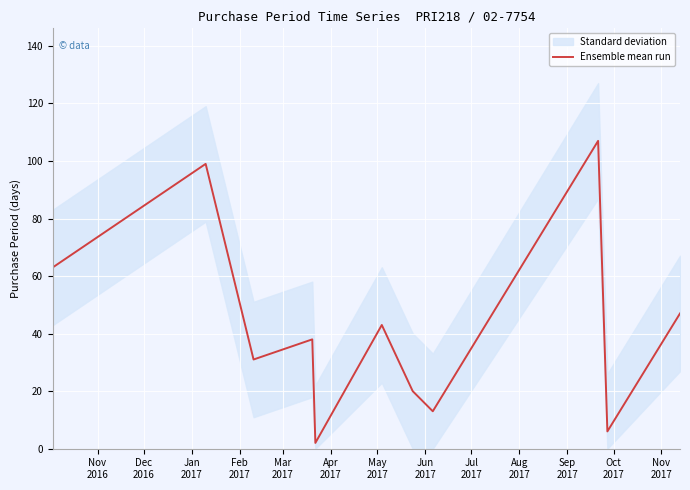

What is the highest value of the Ensemble mean run series?

107